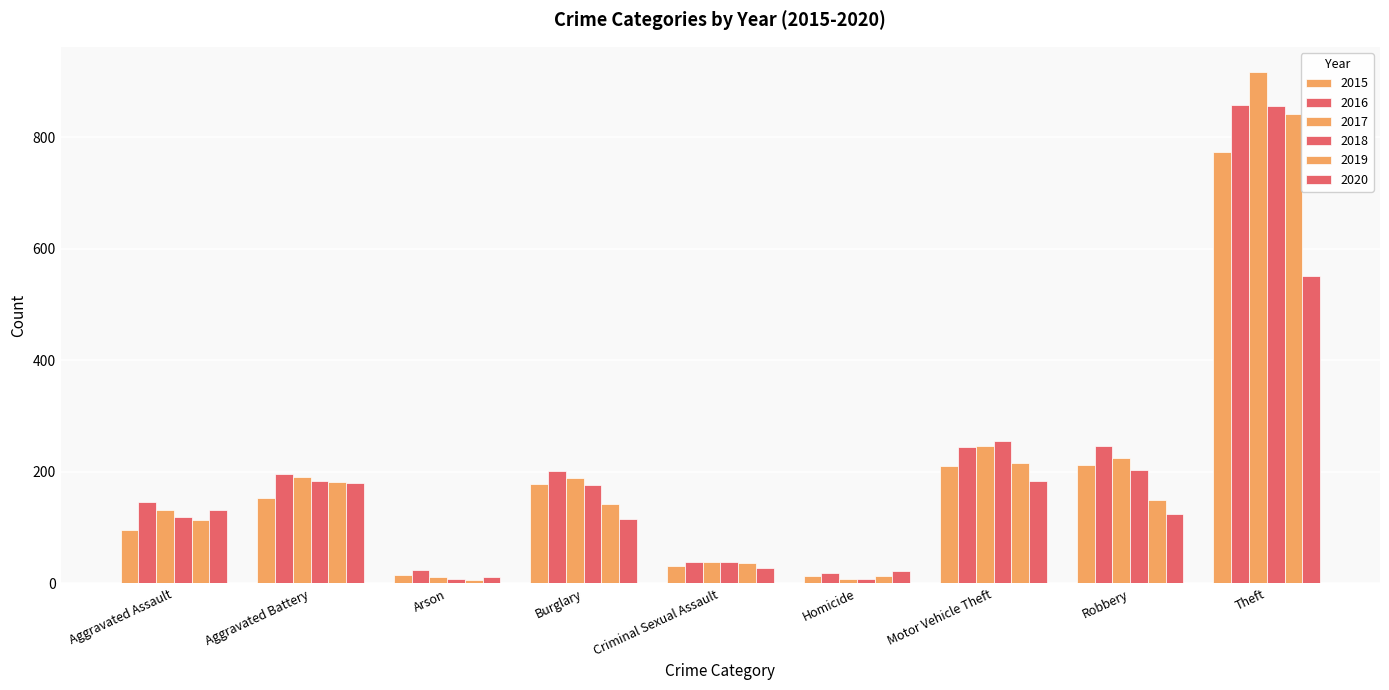

Count the number of categories in the chart.

9